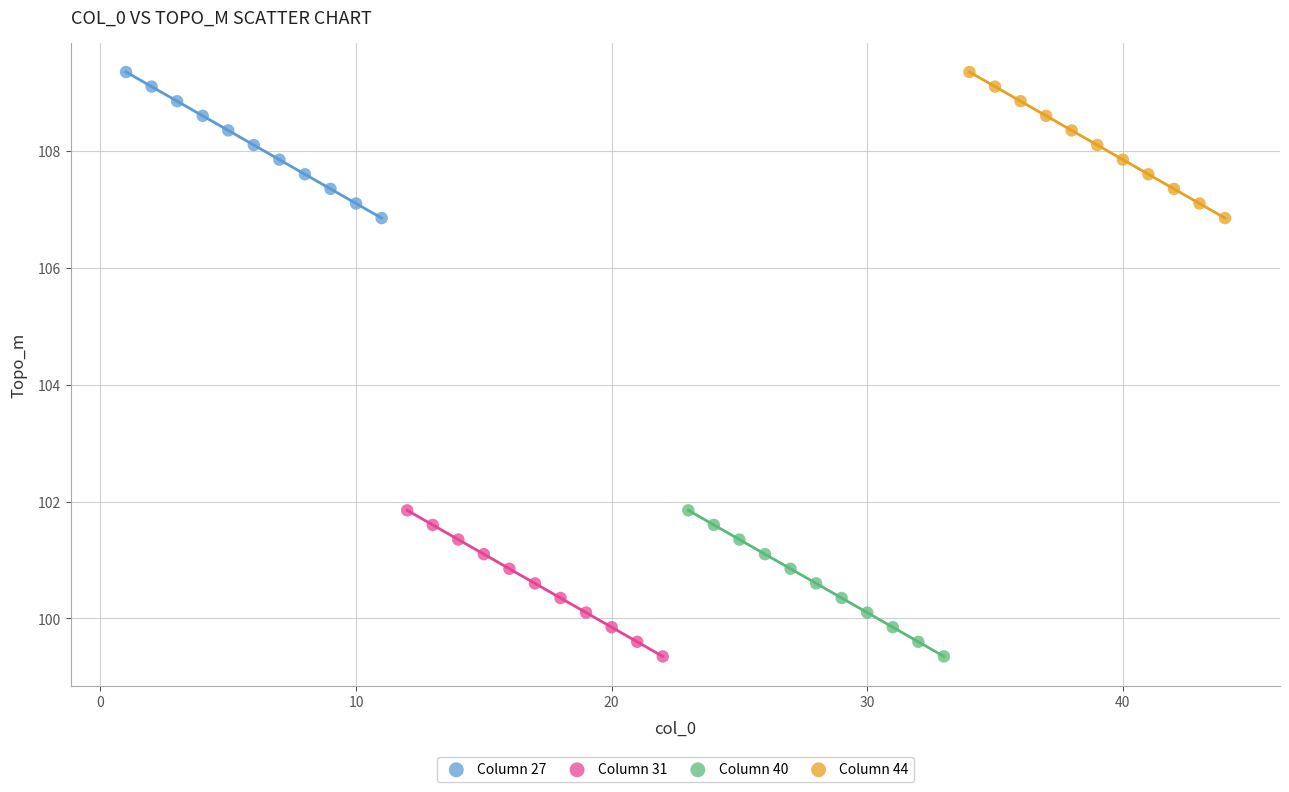

What are all the series names shown in the legend?

Column 27, Column 31, Column 40, Column 44